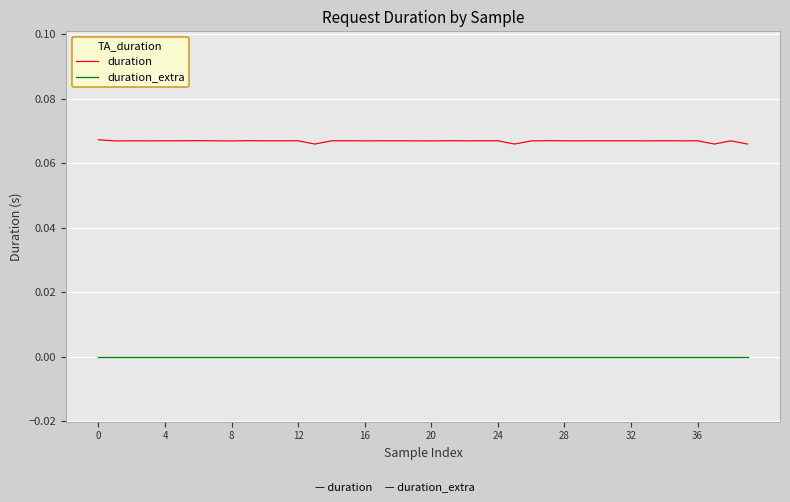

True or false: duration_extra and duration intersect in this chart.

False